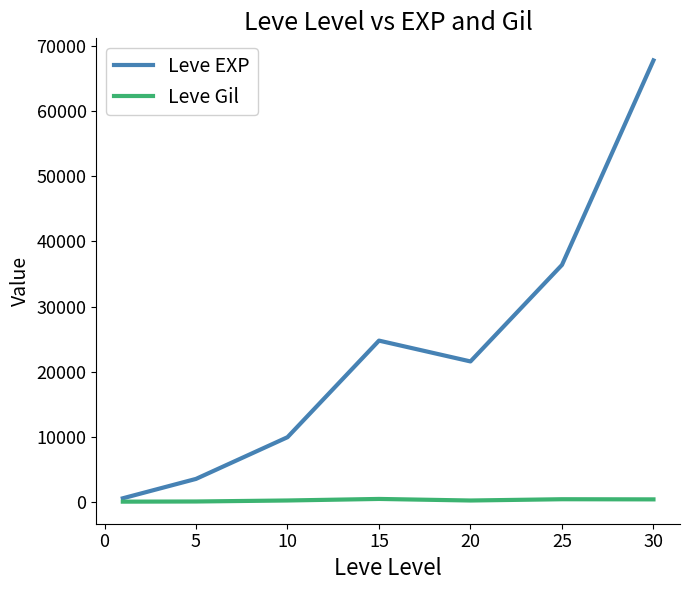

In Leve Gil, how many points are lower than both neighbors (excluding endpoints)?

1